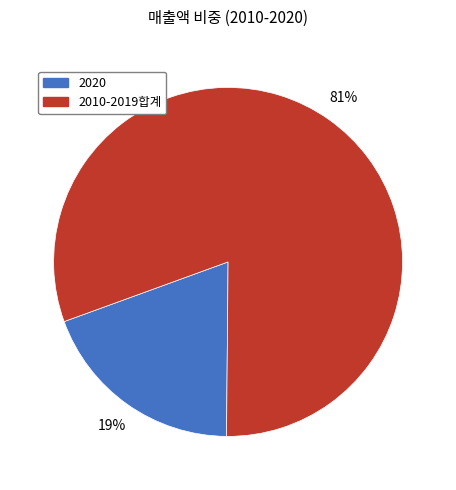

Count the number of slices in the pie.

2